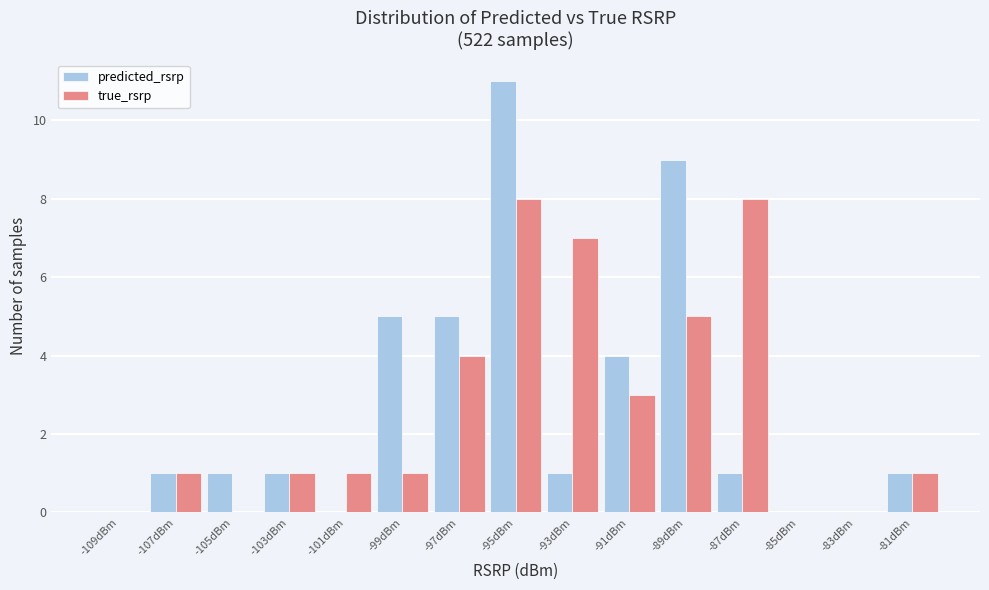

Reading left to right, transcribe this chart: for each range on the x-axis, give the height of each series' bar. The values are not printed on the chart, so give them approximately, as read against the axis.

-110 to -108: predicted_rsrp=0	true_rsrp=0
-108 to -106: predicted_rsrp=1	true_rsrp=1
-106 to -104: predicted_rsrp=1	true_rsrp=0
-104 to -102: predicted_rsrp=1	true_rsrp=1
-102 to -100: predicted_rsrp=0	true_rsrp=1
-100 to -98: predicted_rsrp=5	true_rsrp=1
-98 to -96: predicted_rsrp=5	true_rsrp=4
-96 to -94: predicted_rsrp=11	true_rsrp=8
-94 to -92: predicted_rsrp=1	true_rsrp=7
-92 to -90: predicted_rsrp=4	true_rsrp=3
-90 to -88: predicted_rsrp=9	true_rsrp=5
-88 to -86: predicted_rsrp=1	true_rsrp=8
-86 to -84: predicted_rsrp=0	true_rsrp=0
-84 to -82: predicted_rsrp=0	true_rsrp=0
-82 to -80: predicted_rsrp=1	true_rsrp=1